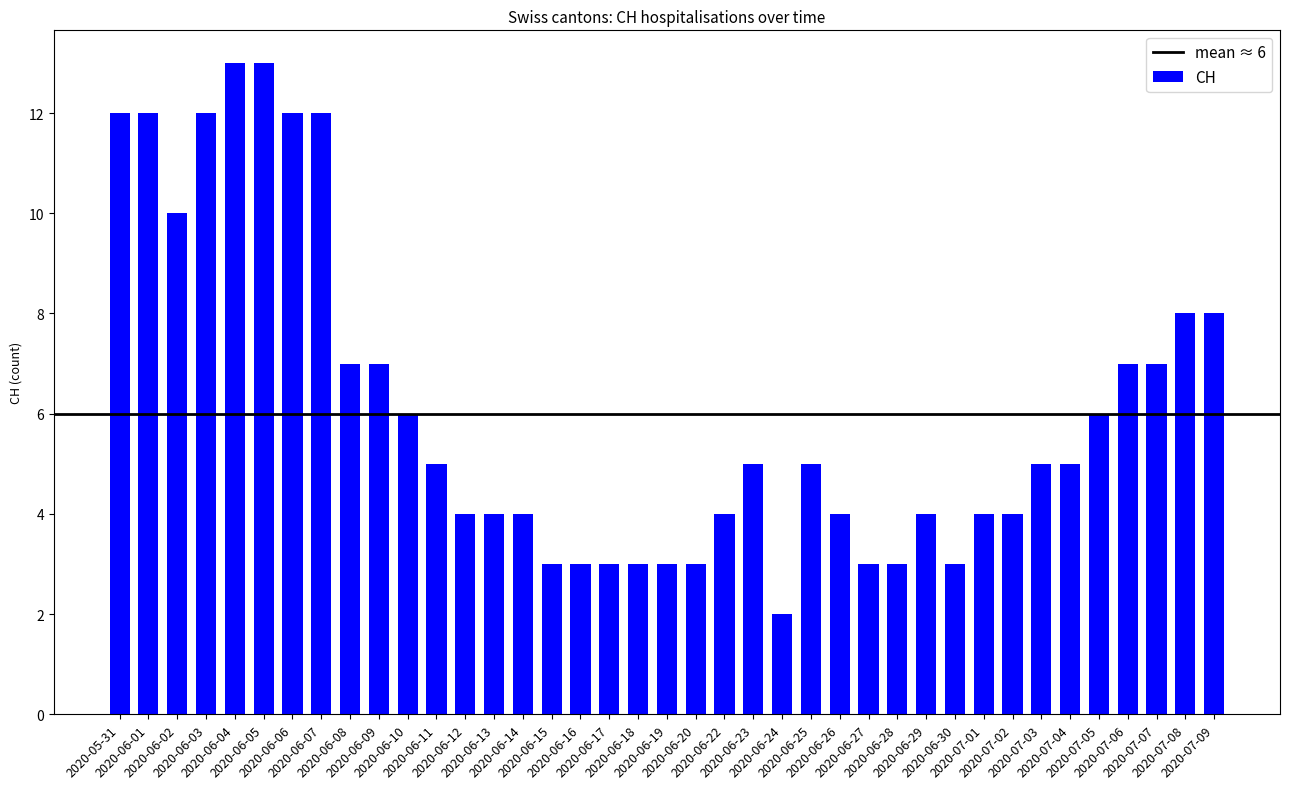

What is the value of the 20th bar from the left?

3